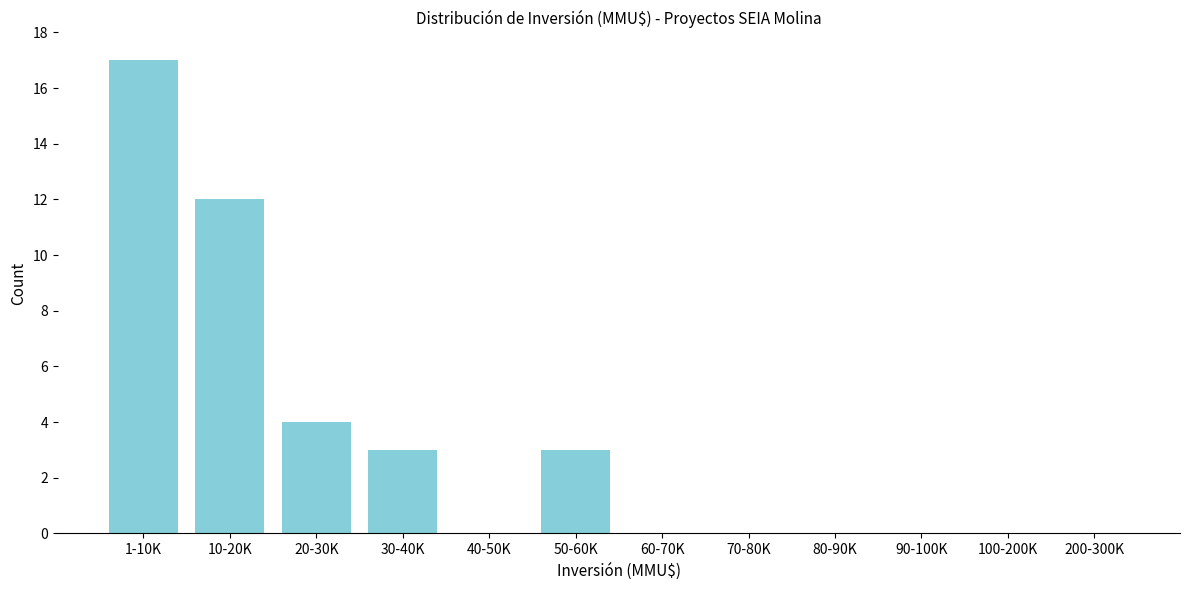

Reading left to right, extract all data points from this chart.

1-10K=17	10-20K=12	20-30K=4	30-40K=3	40-50K=0	50-60K=3	60-70K=0	70-80K=0	80-90K=0	90-100K=0	100-200K=0	200-300K=0